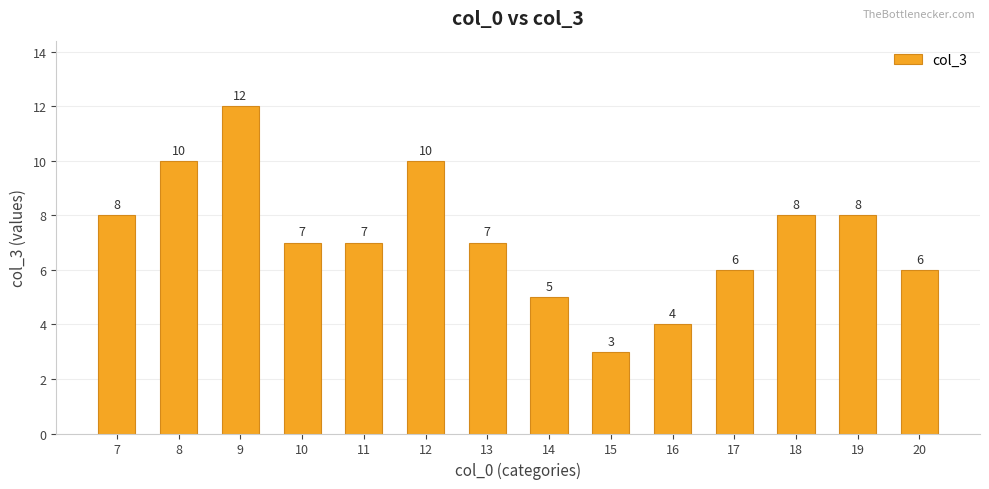

What is the sum of all values?

101